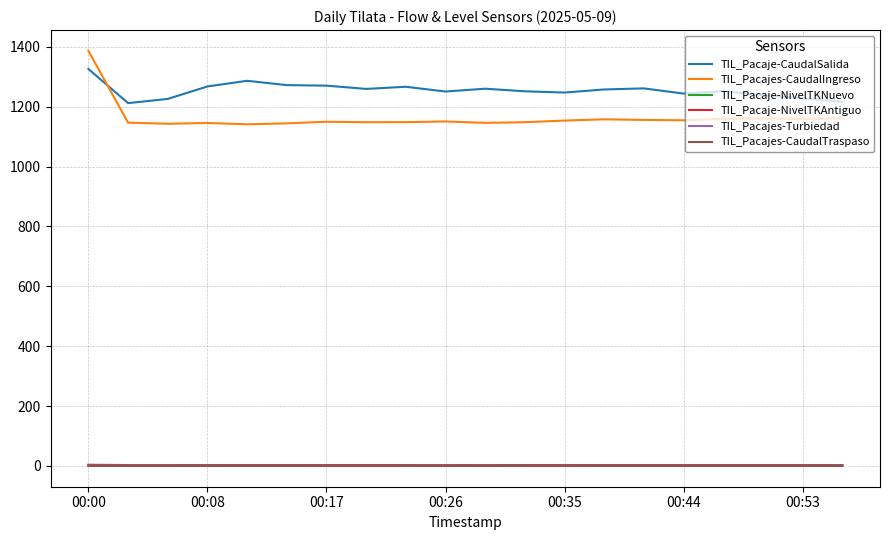

Is this an area chart (filled region under the line)?

No